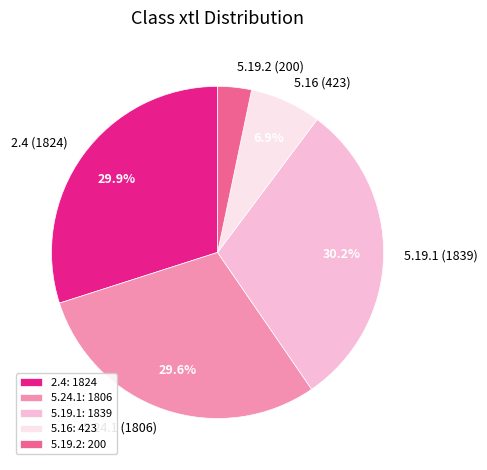

True or false: 5.19.2 accounts for 10% of the total.

False